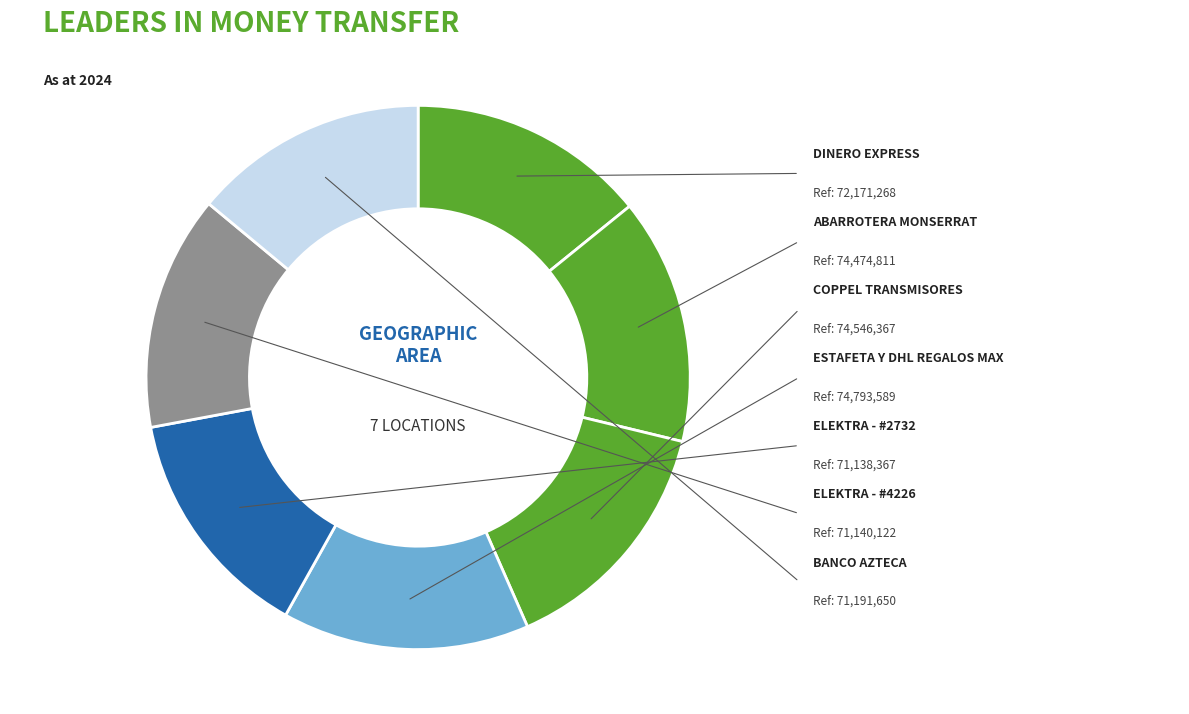

What is the change in value from ESTAFETA Y DHL REGALOS MAX to BANCO AZTECA?

-3601939